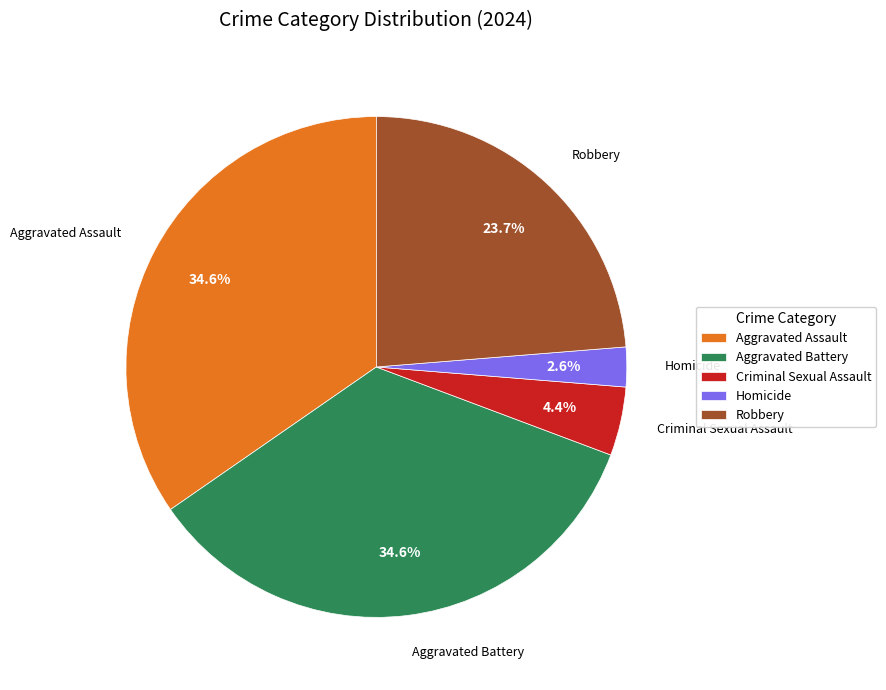

Approximately how many times larger is the value at Aggravated Battery compared to Aggravated Assault?

1.0